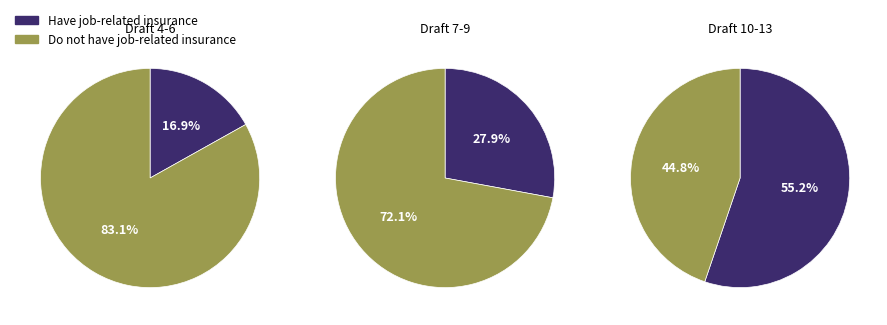

Is 9 the majority of the pie?

No